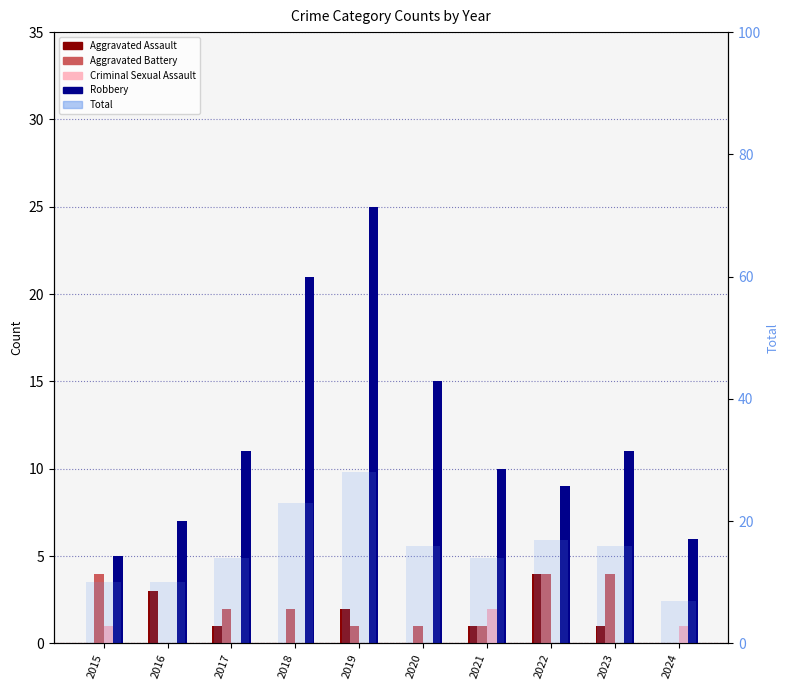

What is the value of the Aggravated Battery bar at the 6th from the left?

1